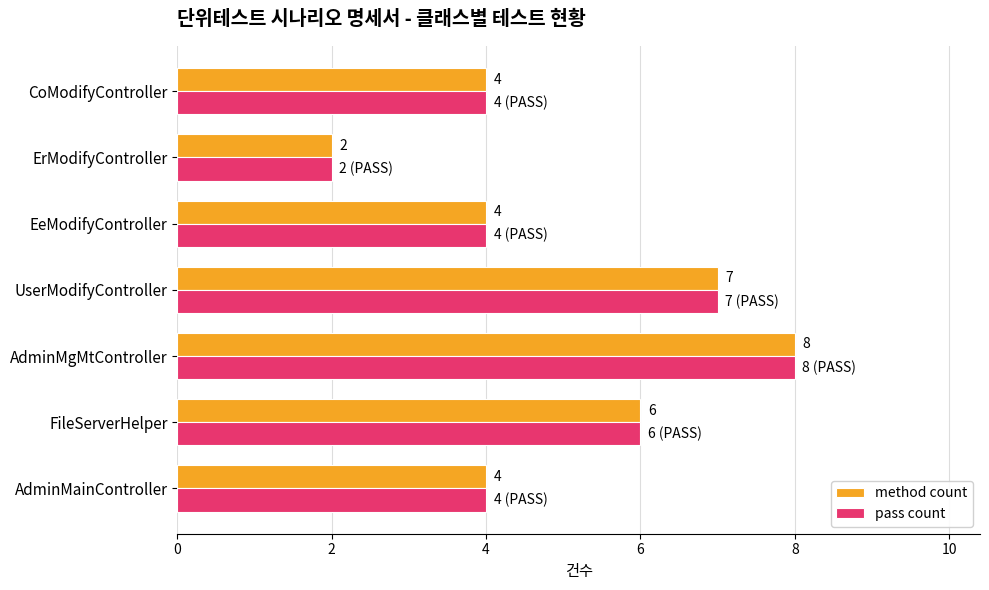

How many series are shown in this chart?

2